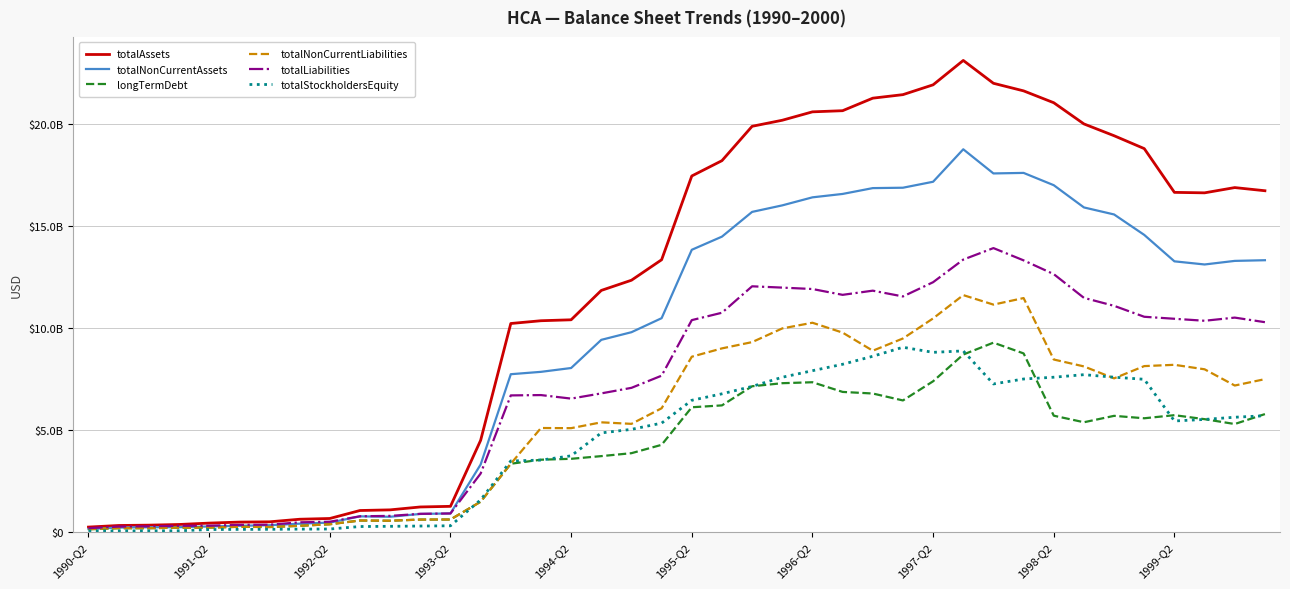

Does the chart have visible grid lines?

Yes